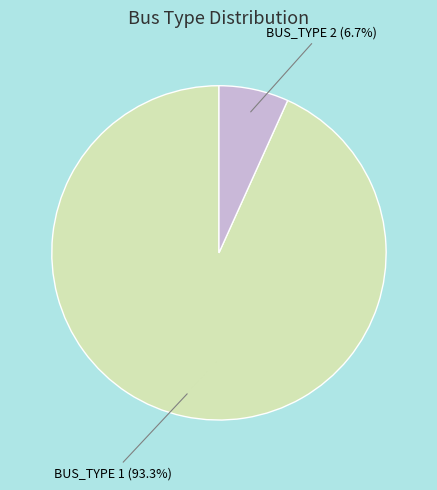

To the nearest percent, what percentage of the pie is BUS_TYPE 2?

7%